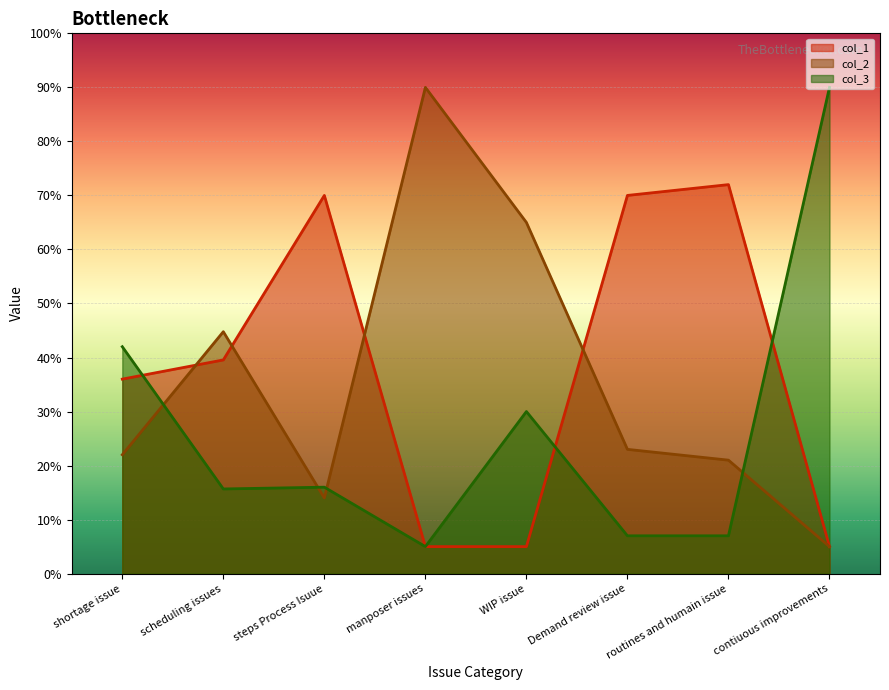

Which series has the largest range (max minus min)?

col_2